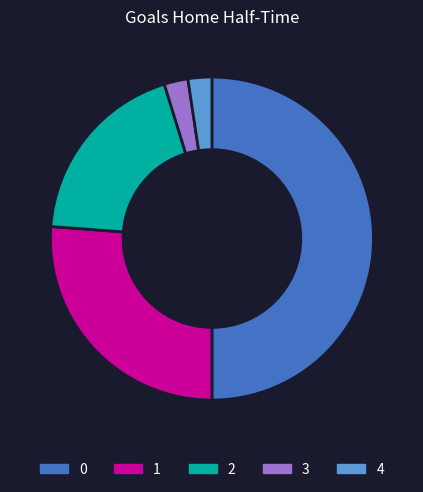

The 2 slice represents 33% of the pie. True or false?

False